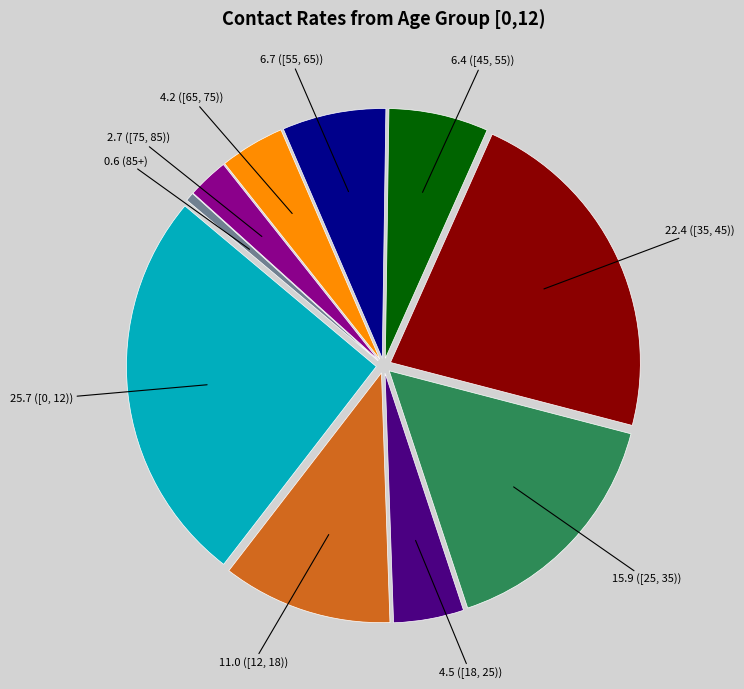

Is there a majority slice in this chart?

No